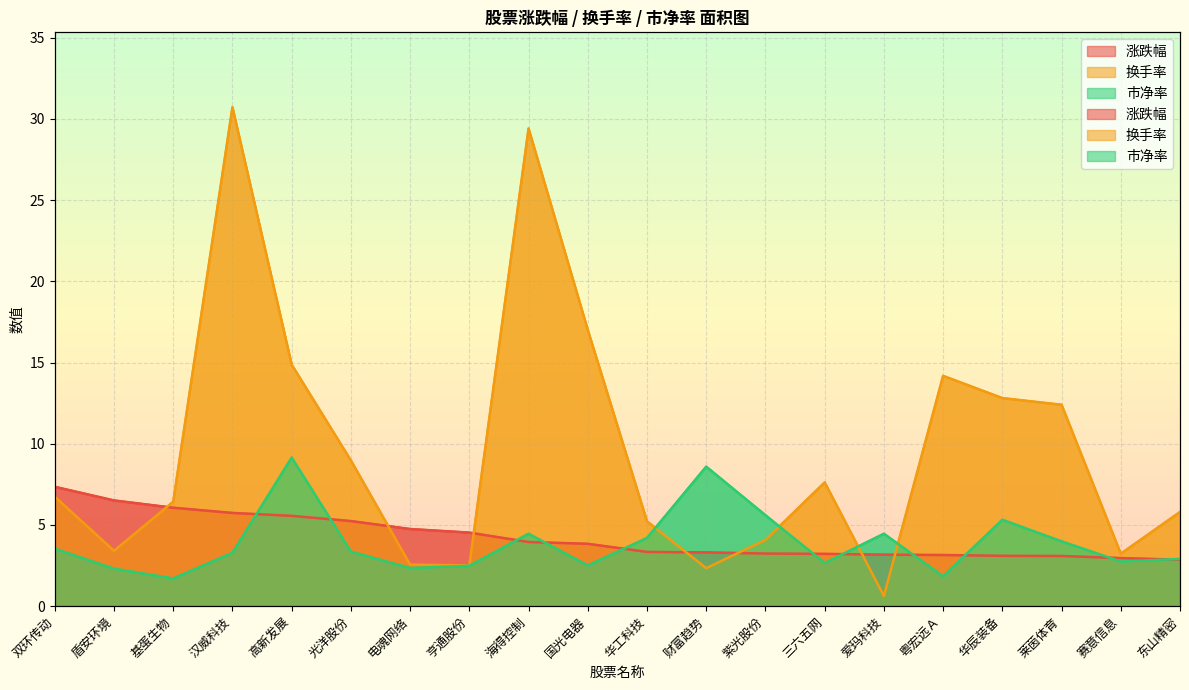

What is the label of the 14th point from the left?

三六五网